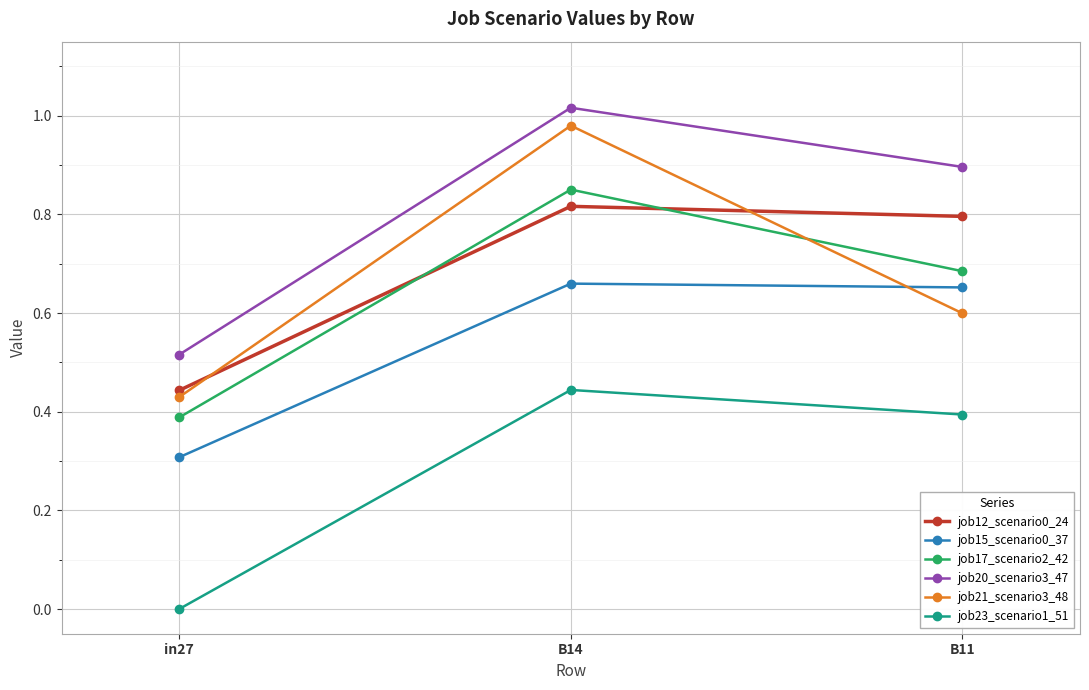

Is the value of job15_scenario0_37 at B11 greater than the value of job17_scenario2_42 at B14?

No